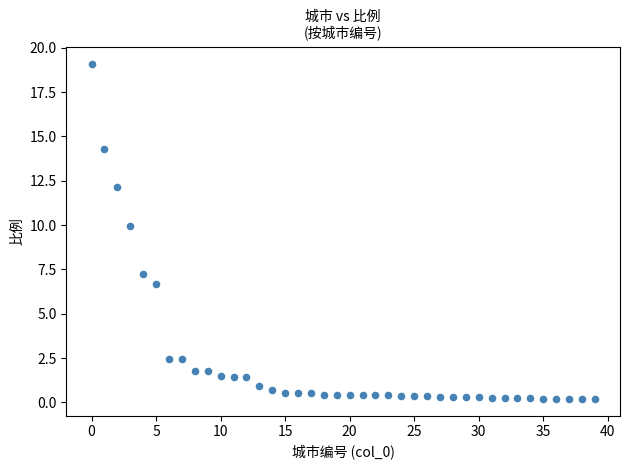

What is the range of Y values (max minus min)?

18.9